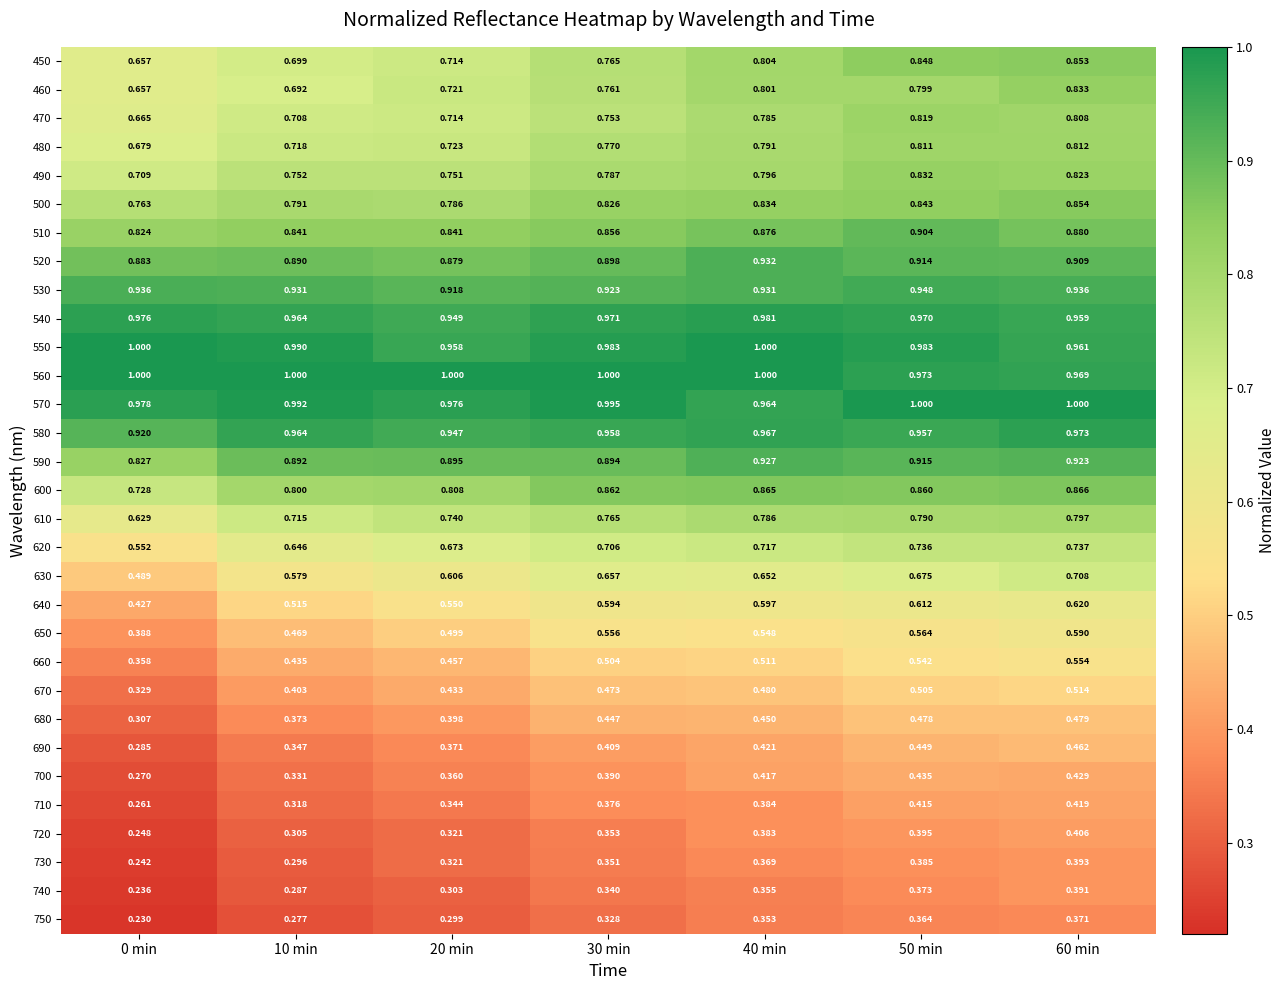

Is the value of 660 at 0 min greater than the value of 540 at 0 min?

No